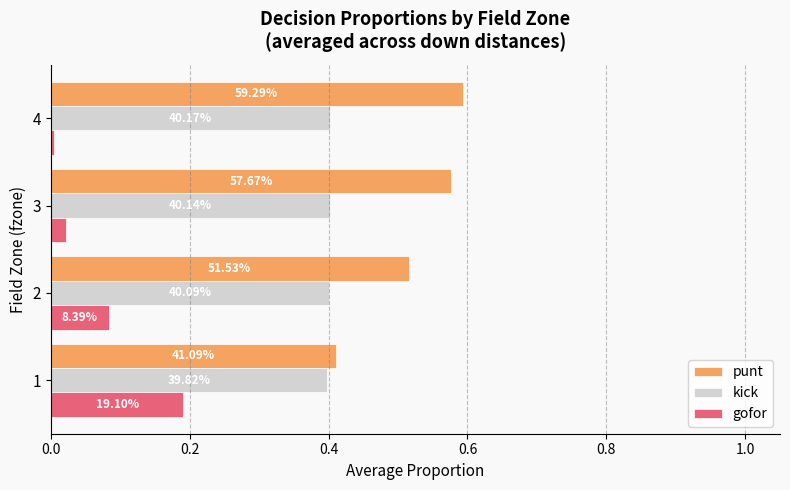

What is the sum of all punt values?

2.1